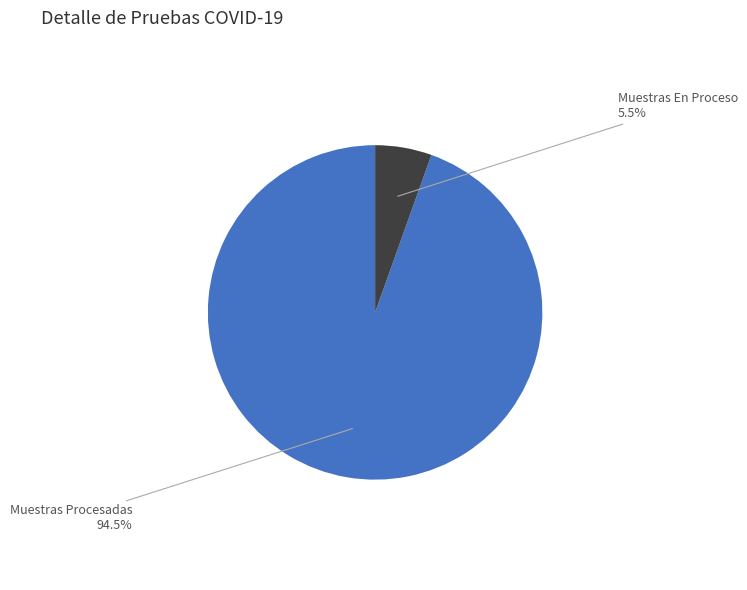

Combined, what portion of the pie is Muestras Procesadas and Muestras En Proceso?

100.0%